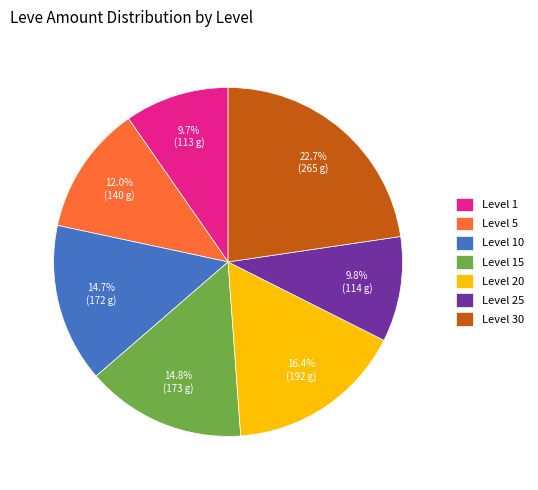

To the nearest percent, what portion does Level 10 represent?

15%